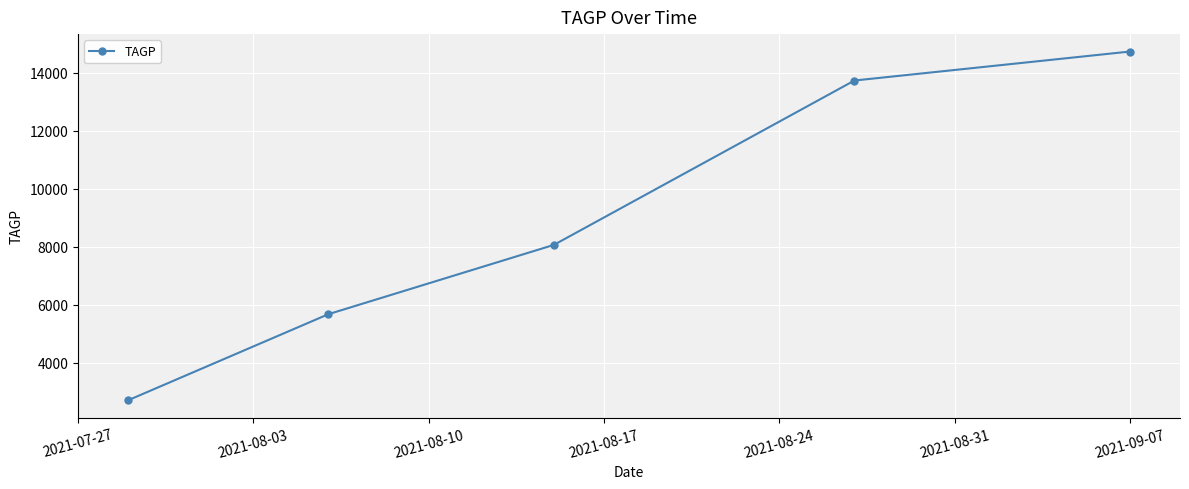

What is the greatest value displayed?

14724.0